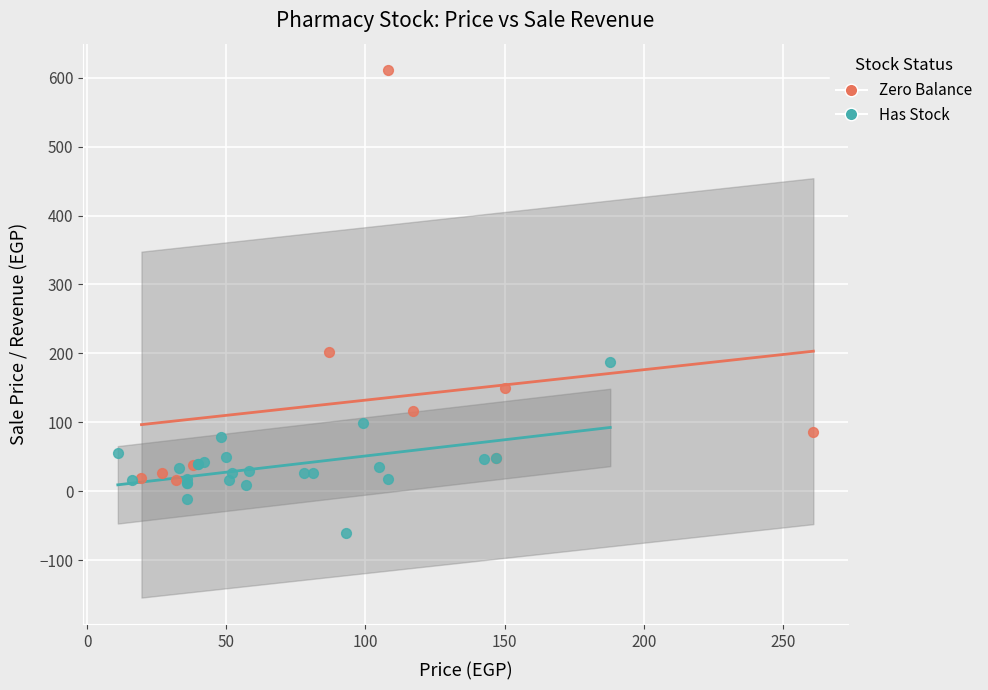

Which series has the widest spread of Y values?

Zero Balance